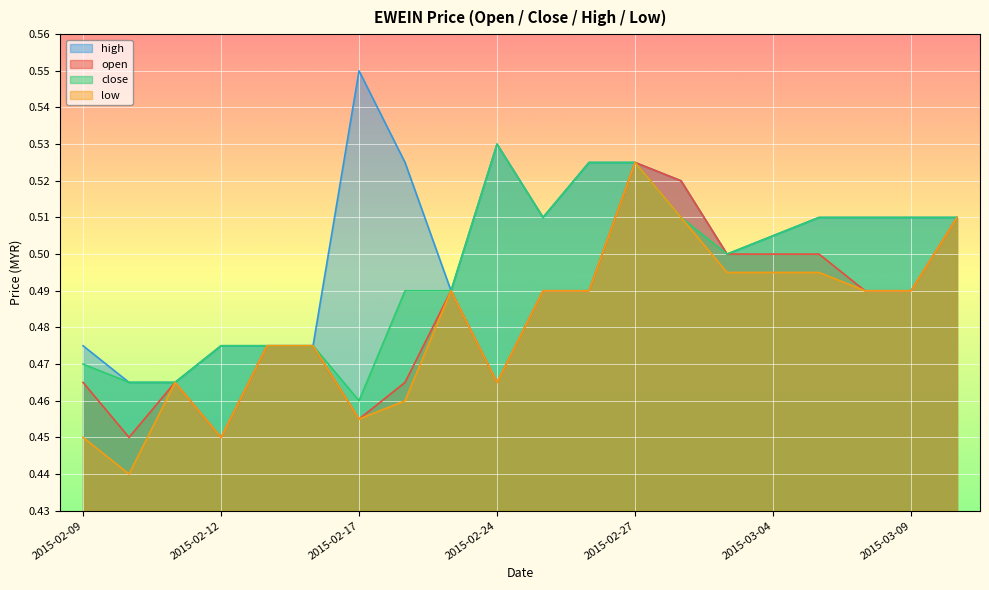

What is the value of the close point at the 6th from the left?

0.5